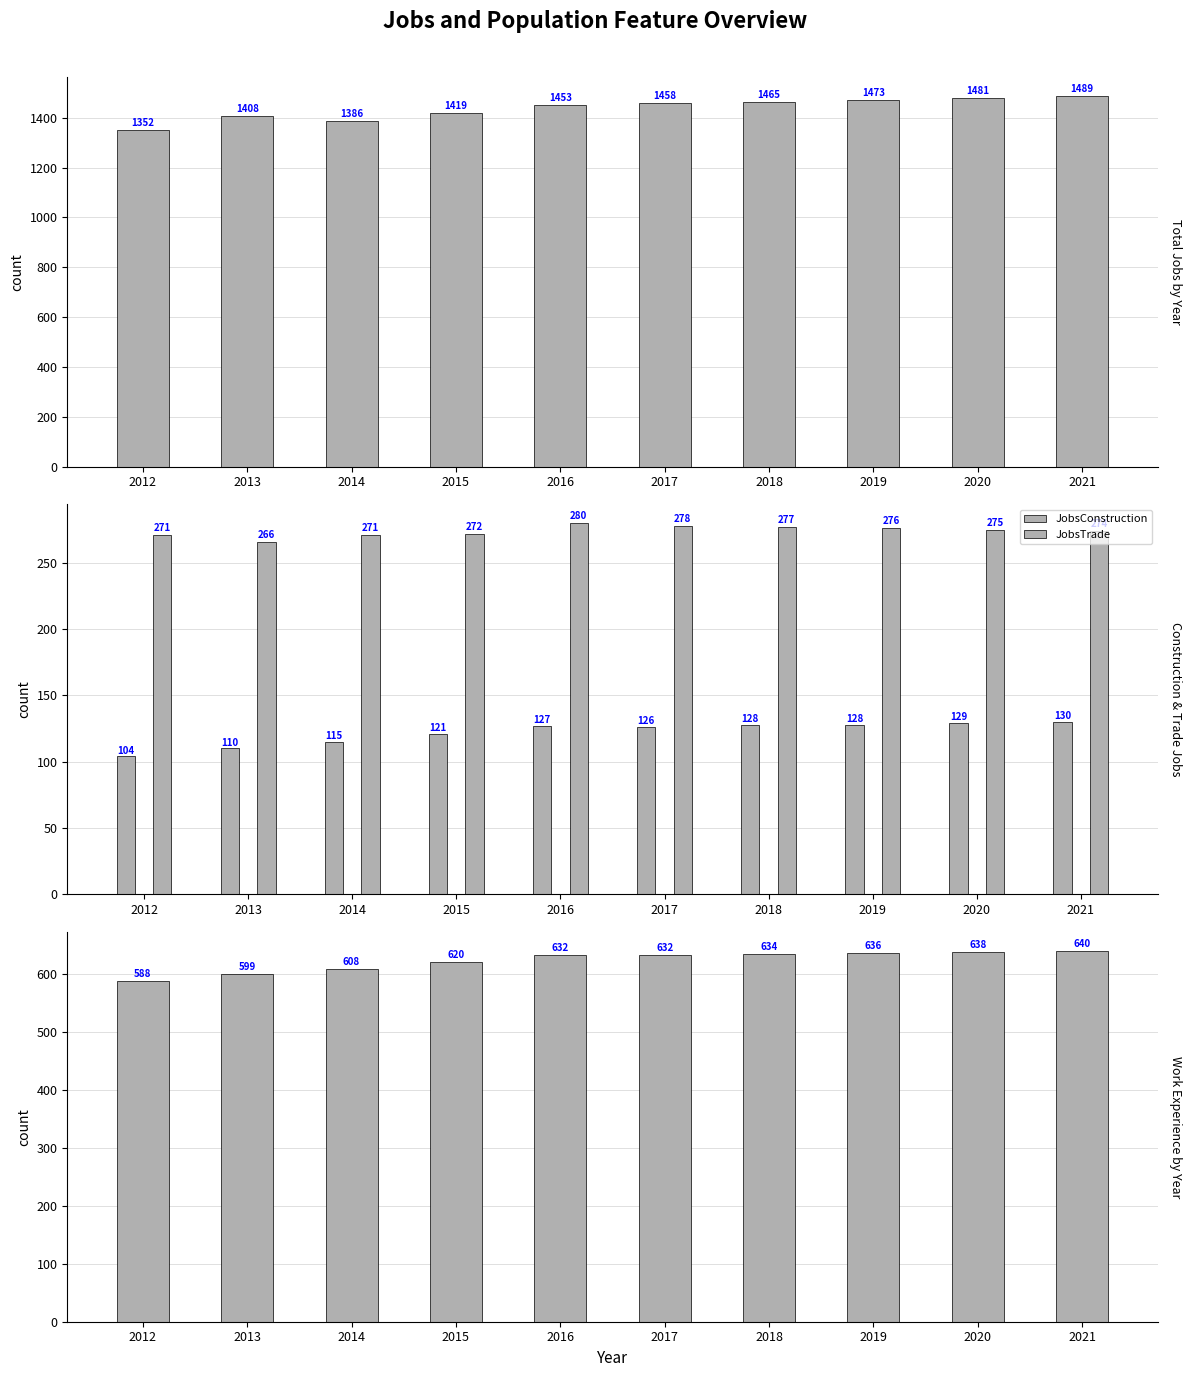

Is it true that JobsTotal equals 1352 at 2012?

True